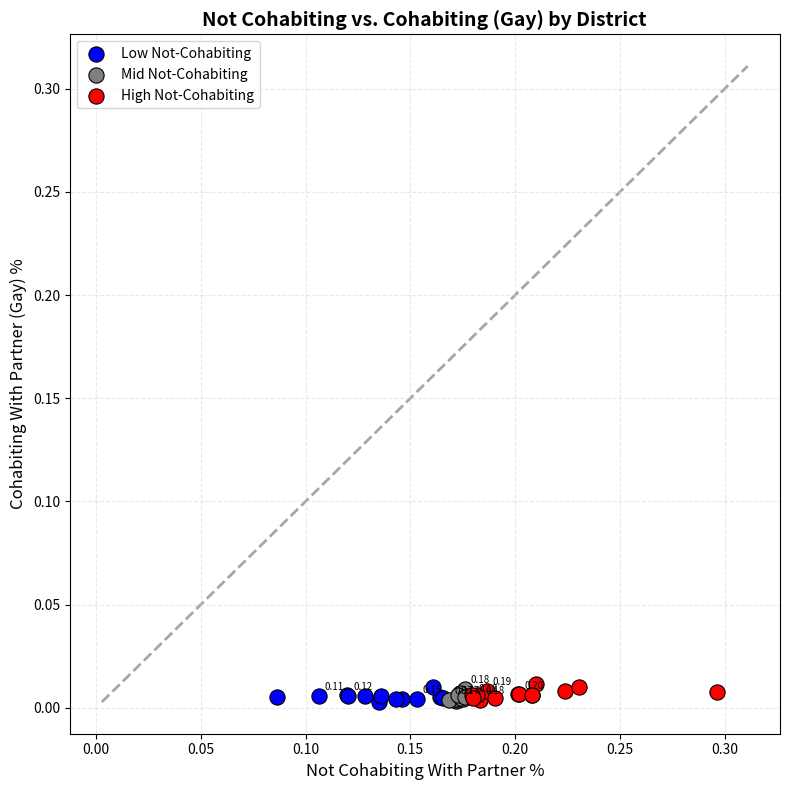

What are all the series names shown in the legend?

Low Not-Cohabiting, Mid Not-Cohabiting, High Not-Cohabiting